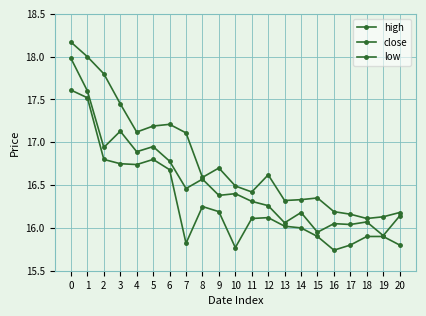

List the labels in order of low value, smallest first.

16, 10, 17, 20, 7, 15, 18, 19, 14, 13, 11, 12, 9, 8, 6, 4, 3, 2, 5, 1, 0